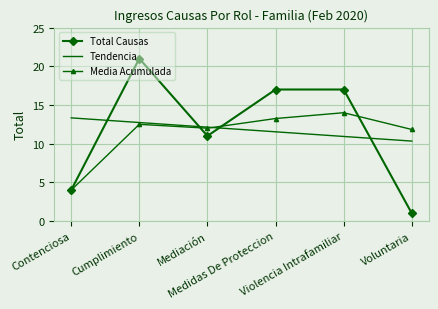

What is the maximum value shown in the chart?

21.0